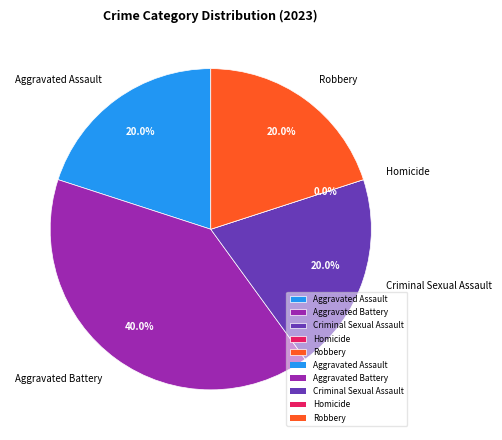

What percentage is the Robbery slice, to the nearest percent?

20%